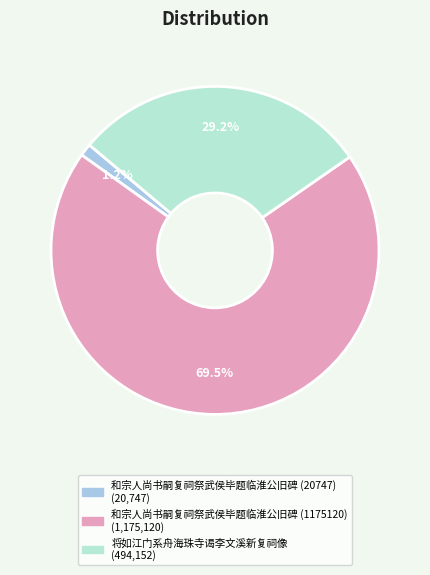

What is the smallest slice in the pie chart?

和宗人尚书嗣复祠祭武侯毕题临淮公旧碑 (20747)